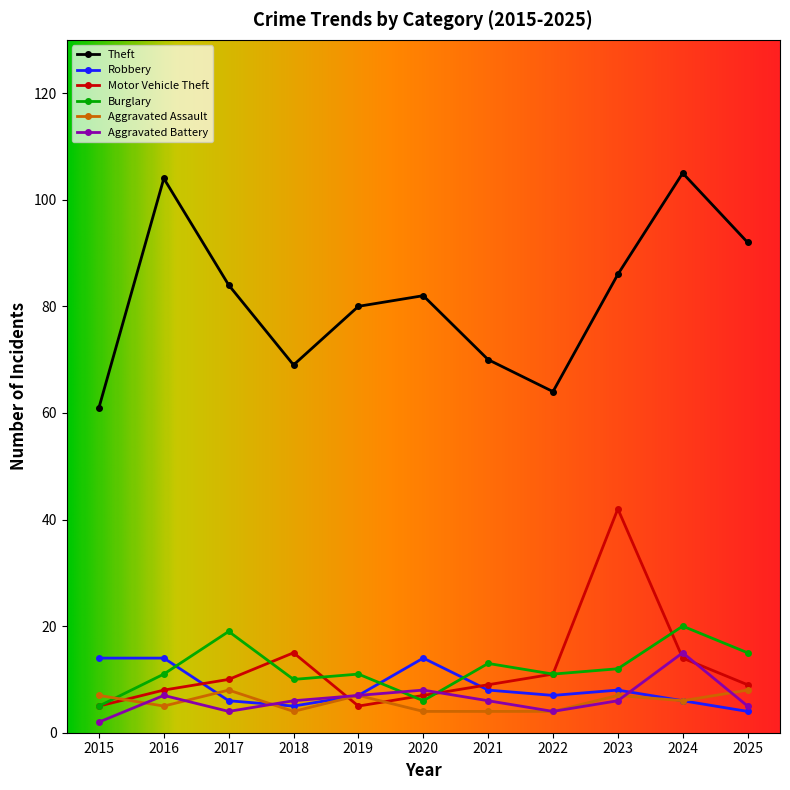

What is the lowest value of the Aggravated Assault series?

4